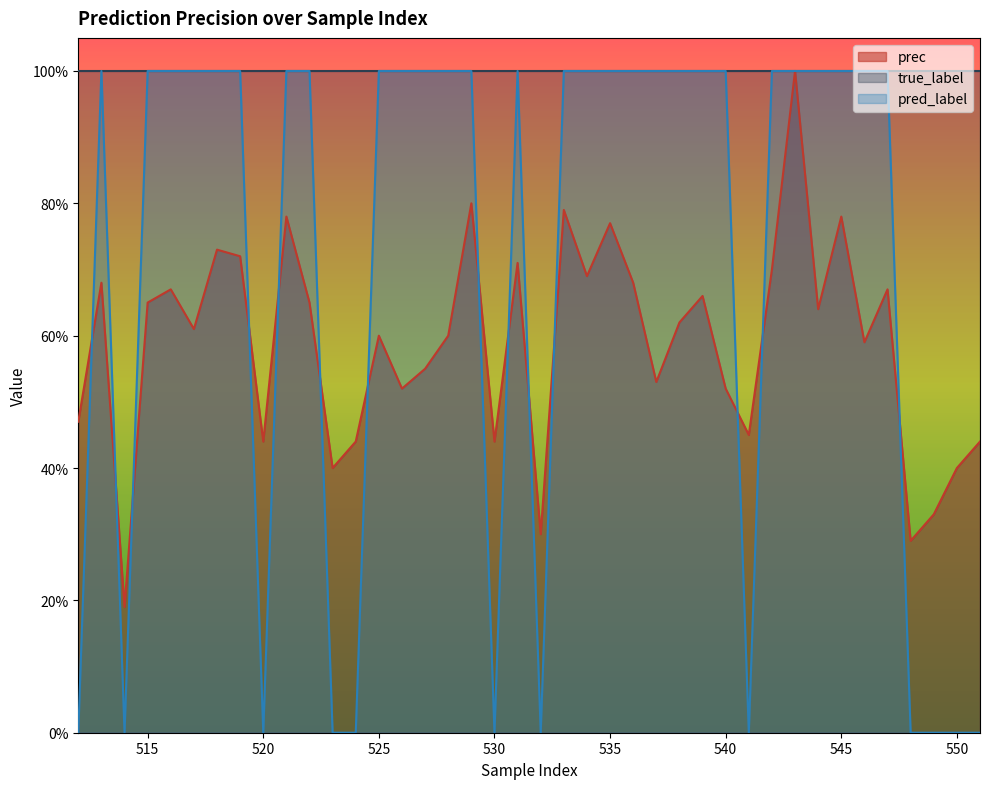

At which category does pred_label reach its first local valley?

514